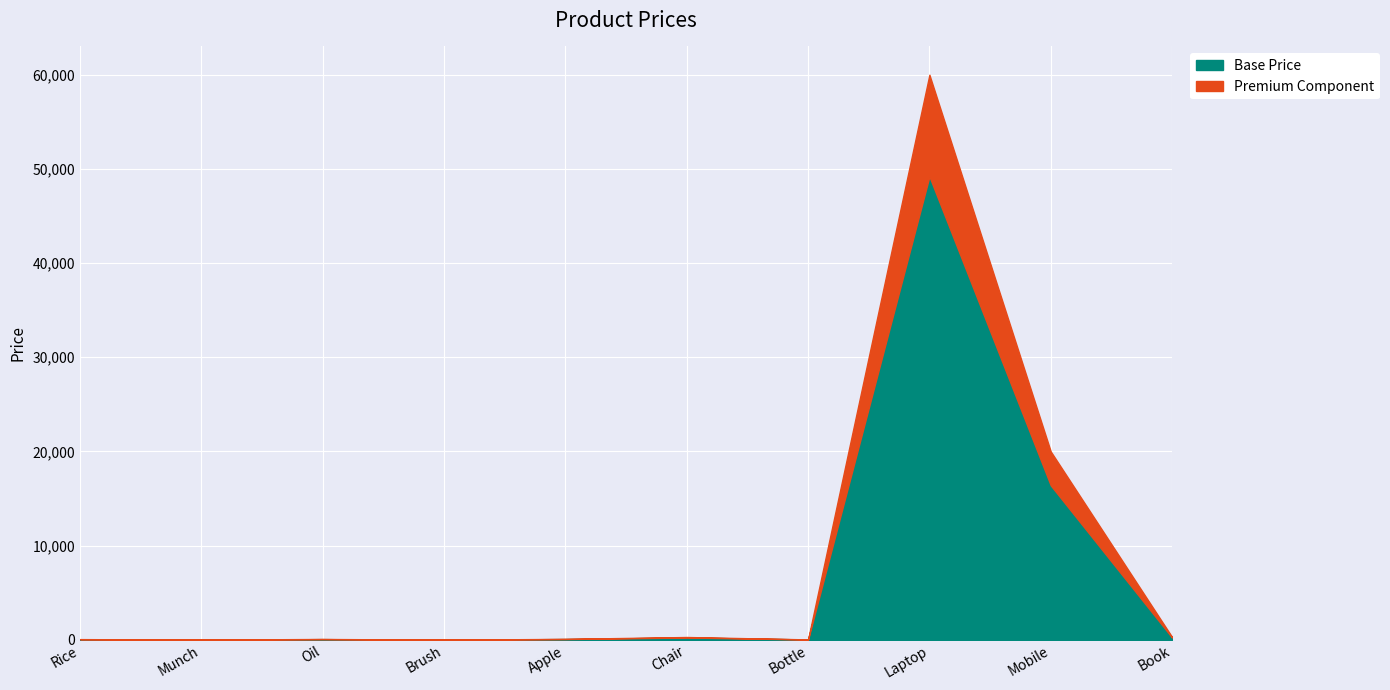

The chart shows a value of 20 at Munch. True or false?

True